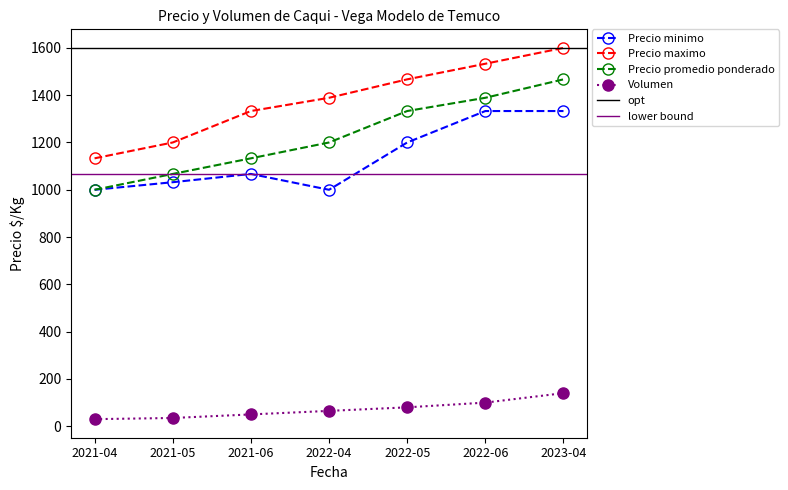

Rank the categories by Volumen value from lowest to highest.

2021-04, 2021-05, 2021-06, 2022-04, 2022-05, 2022-06, 2023-04